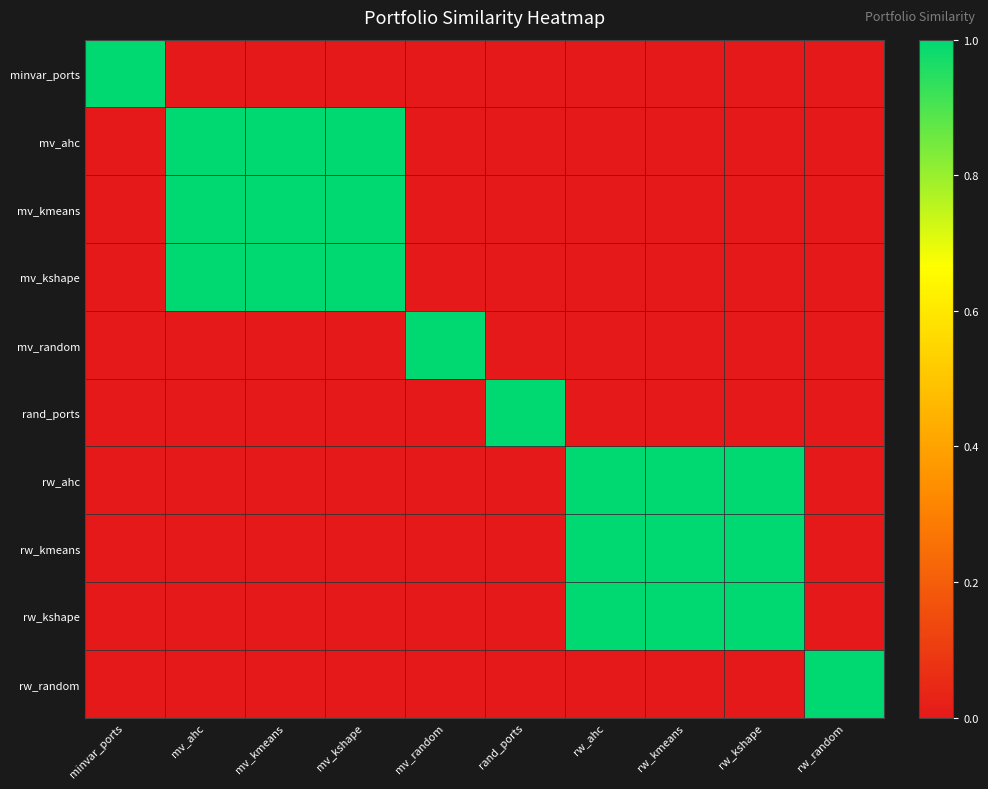

At how many categories does at least one series exceed 0?

10